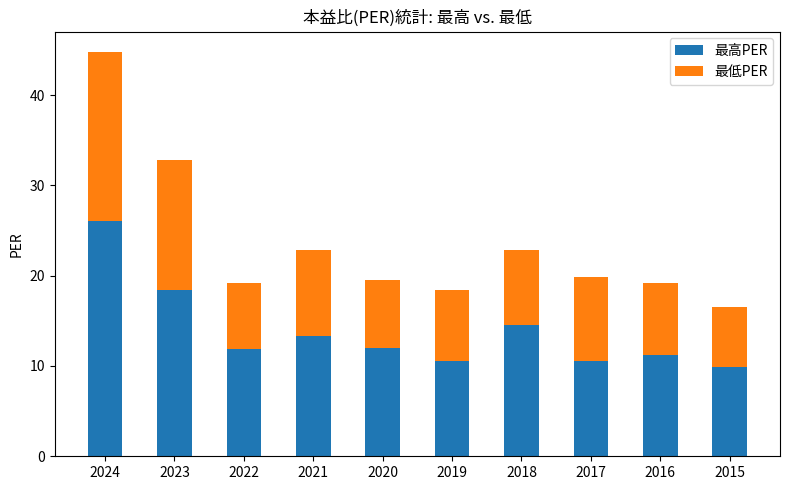

True or false: 最高PER has a value of 13.3 at 2021.

True